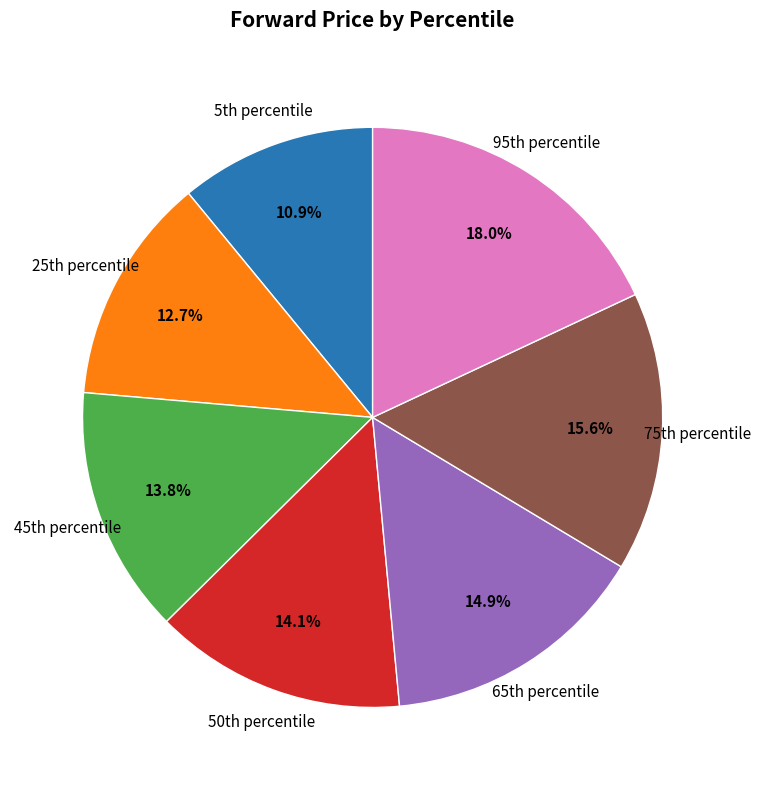

How many segments does this pie chart have?

7